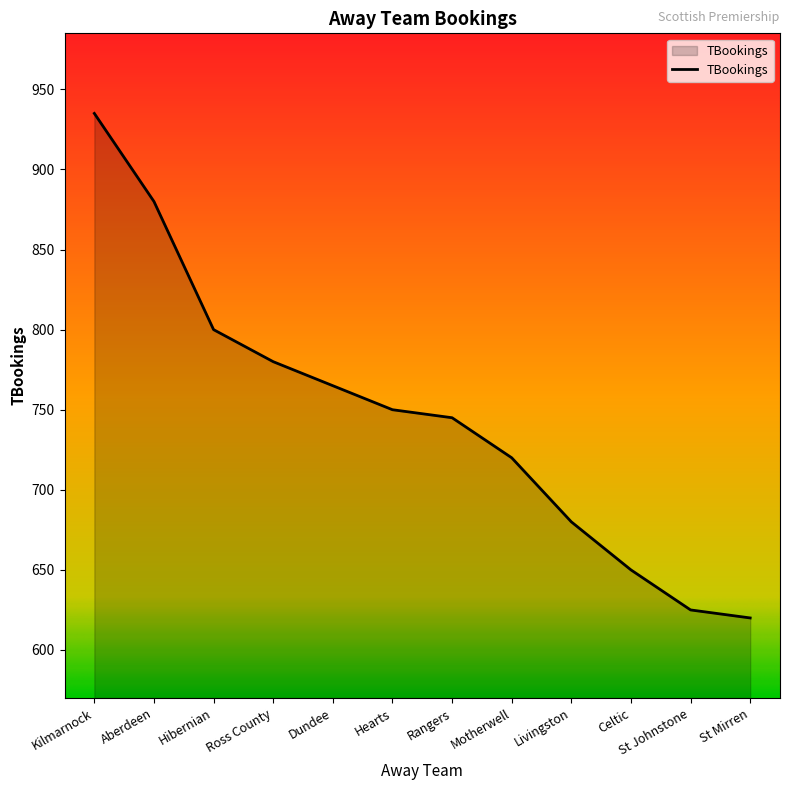

Does the chart display data point markers on the line(s)?

No